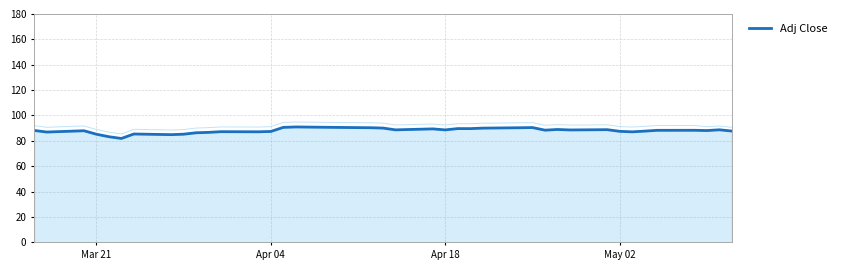

What is the maximum value for Adj Close?

91.0